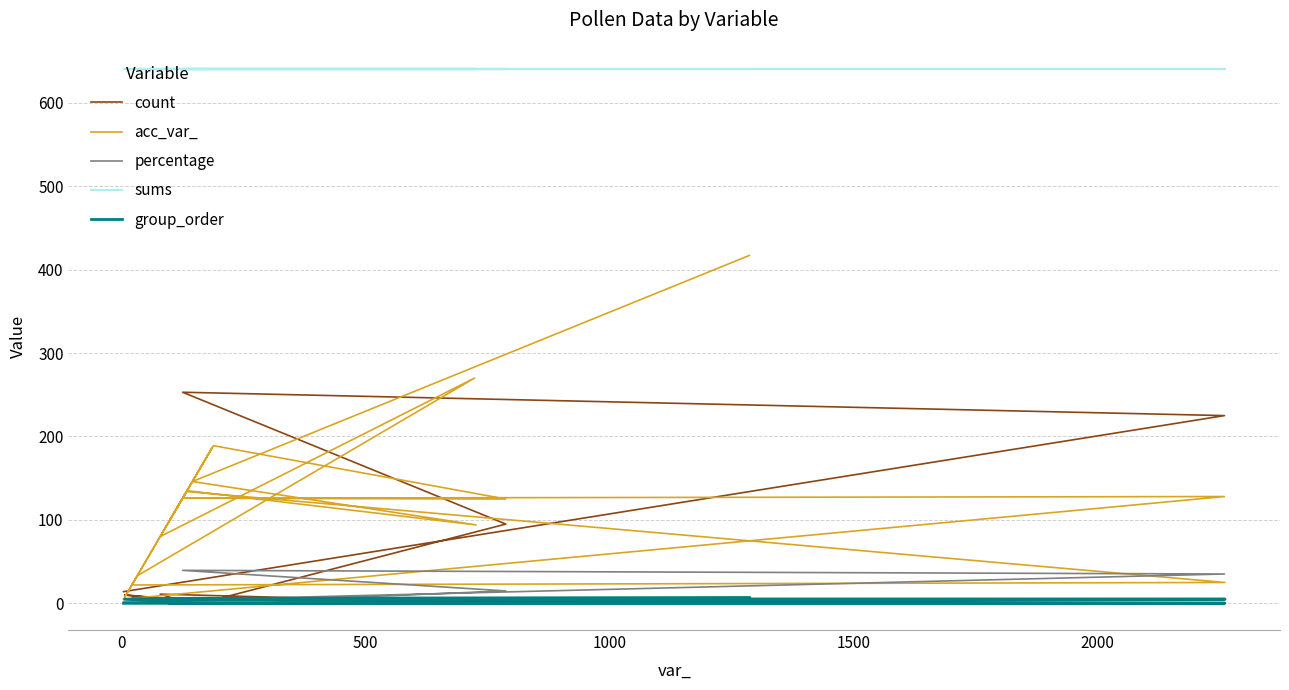

Reading left to right, what are all the values shown in this chart?

count: 14.0	225.0	253.0	95.0	4.0	1.0	5.0	2.0	10.0	4.0	1.0	1.0	7.0	2.0	1.0	11.0	1.0	1.0	2.0	1.0
acc_var_: 5.0	128.0	126.0	125.0	189.0	99.0	187.0	154.0	7.0	134.0	25.0	22.0	24.0	33.0	270.0	80.0	135.0	94.0	146.0	417.0
percentage: 2.2	35.2	39.5	14.8	0.6	0.2	0.8	0.3	1.6	0.6	0.2	0.2	1.1	0.3	0.2	1.7	0.2	0.2	0.3	0.2
sums: 640.0	640.0	640.0	640.0	640.0	640.0	640.0	640.0	640.0	640.0	640.0	640.0	640.0	640.0	640.0	640.0	640.0	640.0	640.0	640.0
group_order: 0.0	0.0	0.0	0.0	0.0	0.0	0.0	0.0	5.0	5.0	5.0	5.0	5.0	5.0	5.0	5.0	5.0	5.0	6.0	7.0